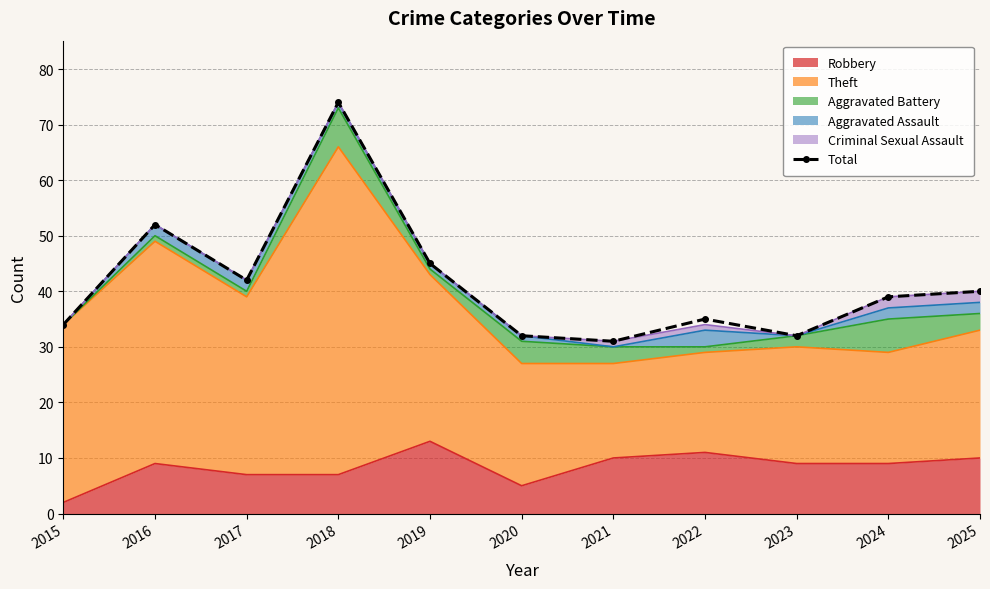

What is the value of the 7th point from the left?

31